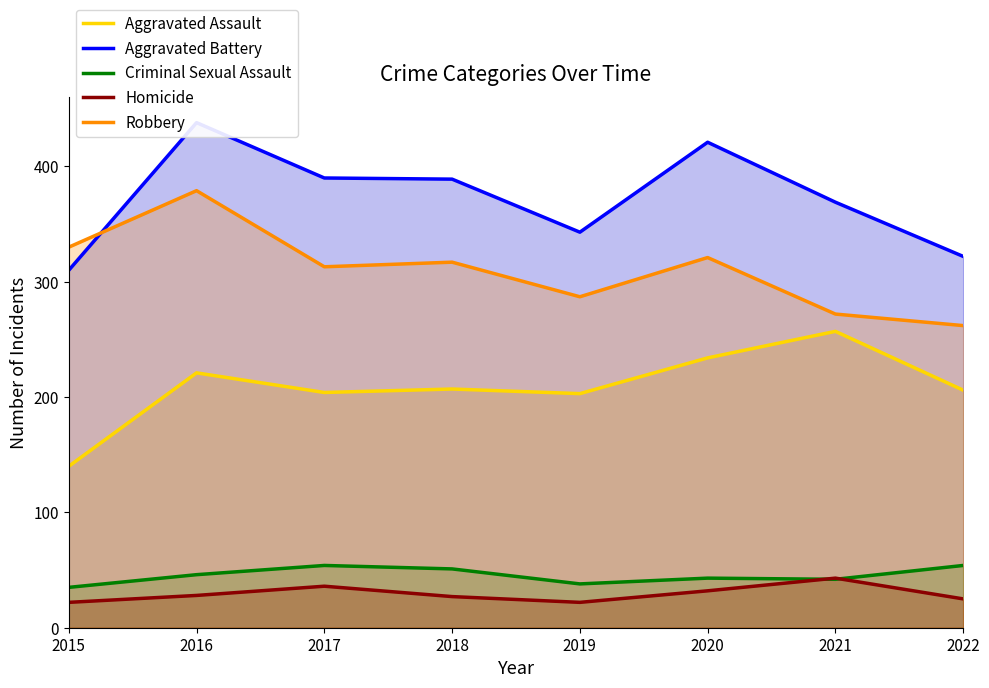

What is the total value across all series at 2015?

837